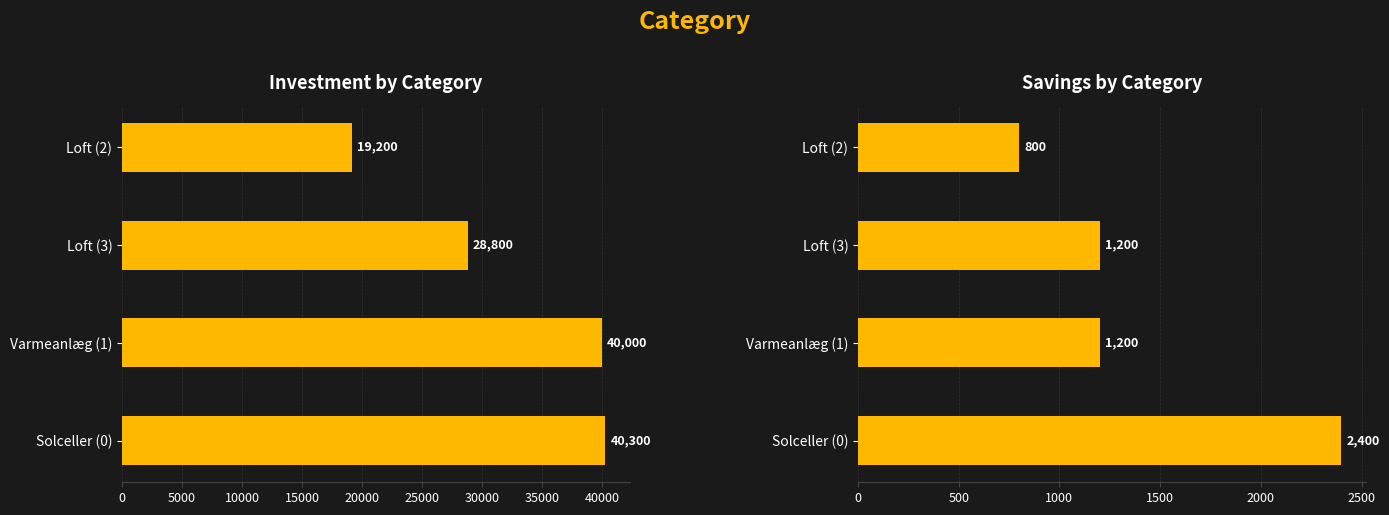

At how many categories does at least one series exceed 33850?

2